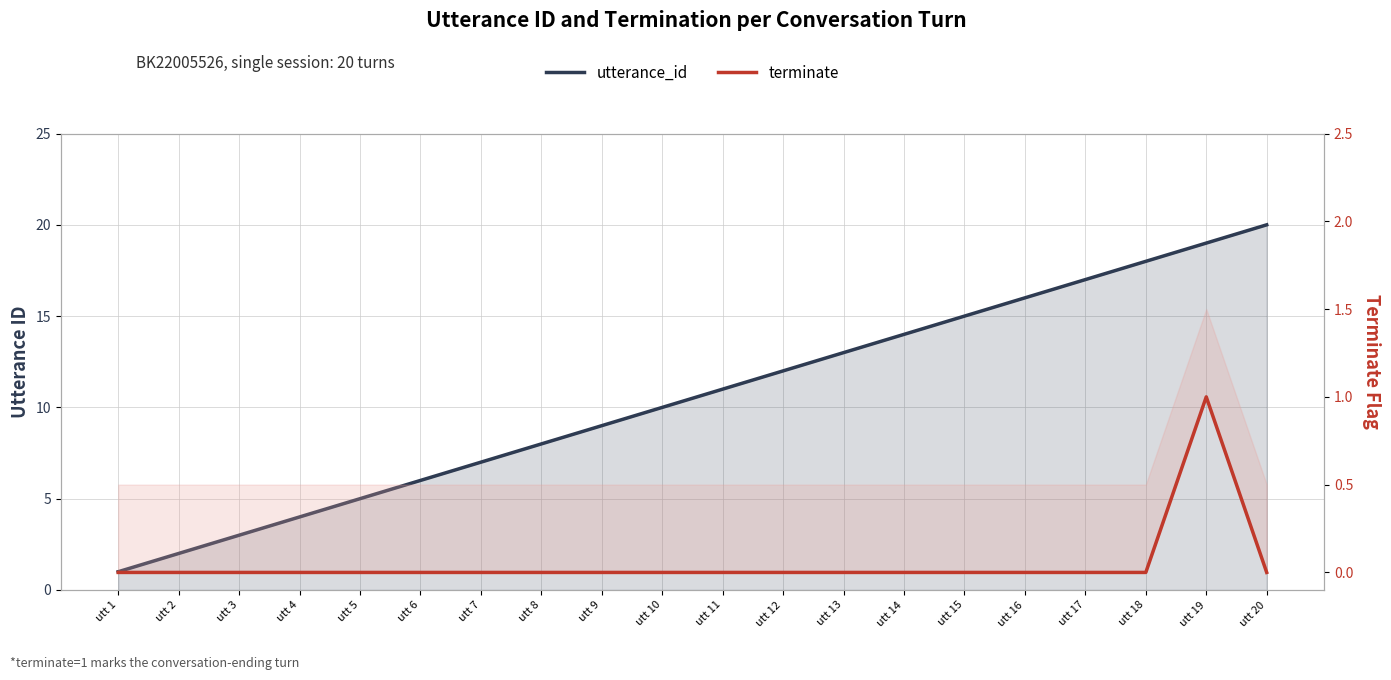

What is the value of the terminate point at the 19th from the left?

1